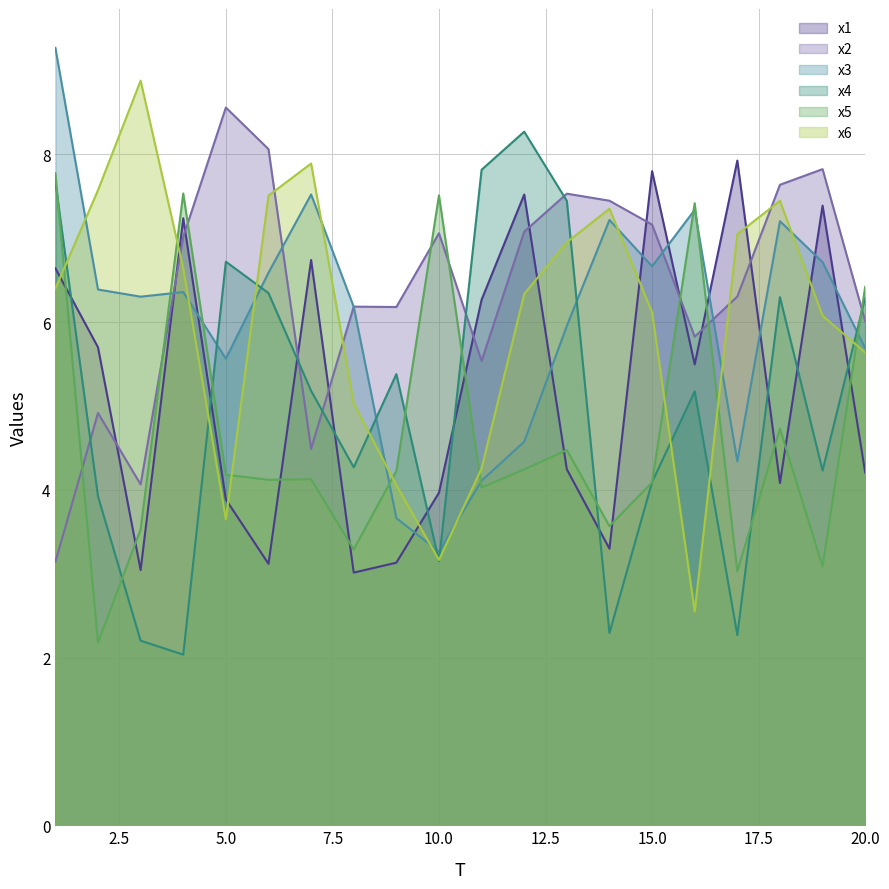

Reading left to right, extract all data points from this chart.

x1: 6.6	5.7	3.0	7.2	3.9	3.1	6.7	3.0	3.1	4.0	6.3	7.5	4.2	3.3	7.8	5.5	7.9	4.1	7.4	4.2
x2: 3.1	4.9	4.1	7.0	8.6	8.1	4.5	6.2	6.2	7.1	5.5	7.1	7.5	7.4	7.2	5.8	6.3	7.6	7.8	6.0
x3: 9.3	6.4	6.3	6.4	5.6	6.6	7.5	6.2	3.7	3.3	4.1	4.6	6.0	7.2	6.7	7.3	4.3	7.2	6.7	5.7
x4: 7.7	3.9	2.2	2.0	6.7	6.3	5.2	4.3	5.4	3.1	7.8	8.3	7.4	2.3	4.1	5.2	2.3	6.3	4.2	6.3
x5: 7.8	2.2	3.5	7.5	4.2	4.1	4.1	3.3	4.2	7.5	4.0	4.2	4.5	3.6	4.1	7.4	3.0	4.7	3.1	6.4
x6: 6.4	7.6	8.9	6.6	3.6	7.5	7.9	5.0	4.1	3.2	4.3	6.3	7.0	7.4	6.1	2.5	7.0	7.4	6.1	5.6